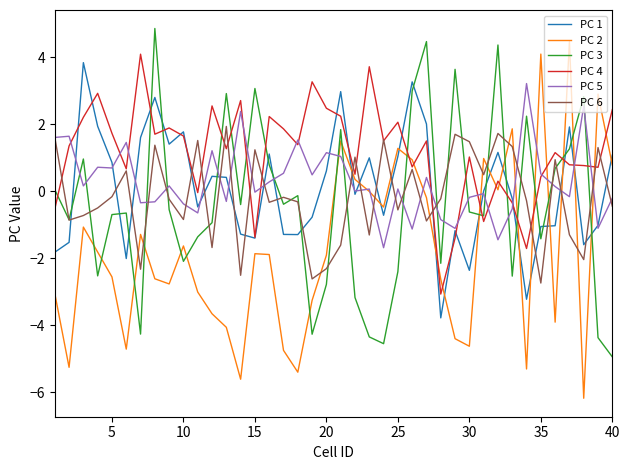

True or false: PC 6 and PC 2 intersect in this chart.

True